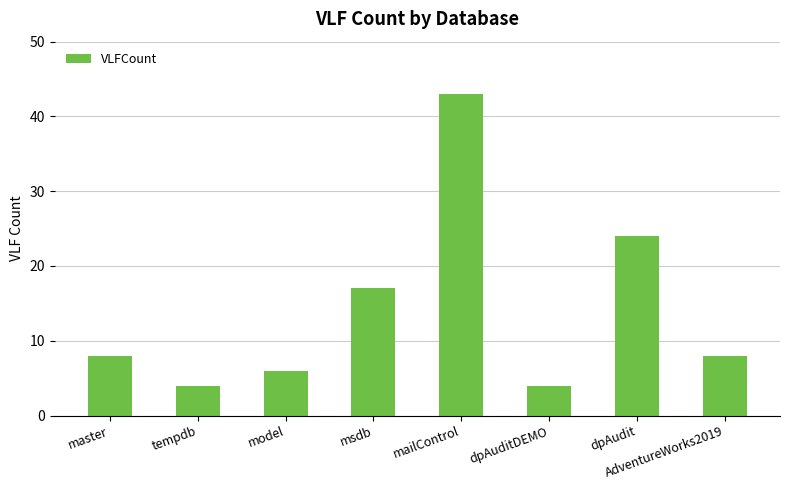

The chart shows a value of 24 at dpAudit. True or false?

True